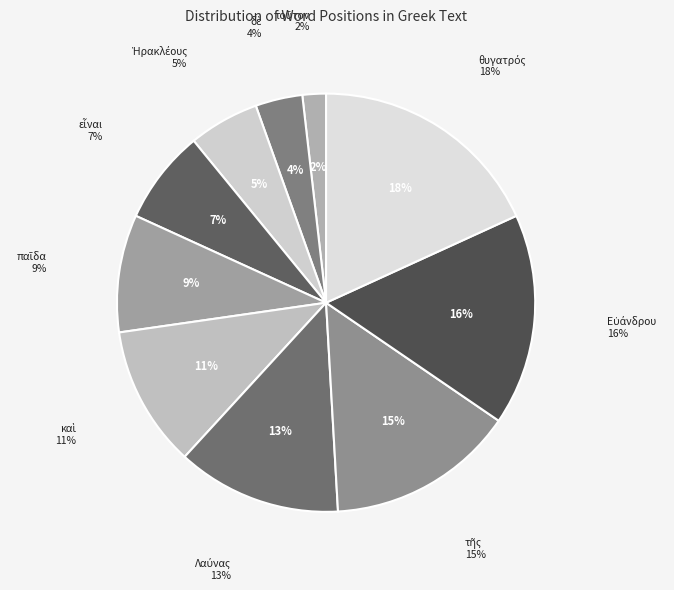

True or false: εἶναι accounts for 1% of the total.

False